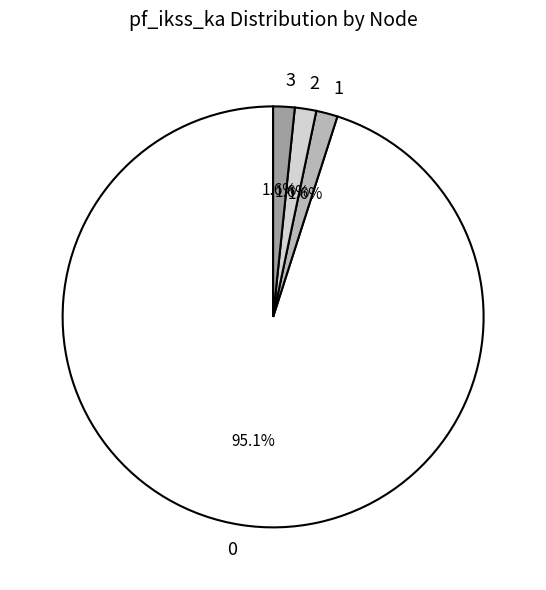

Does any single category account for the majority?

Yes